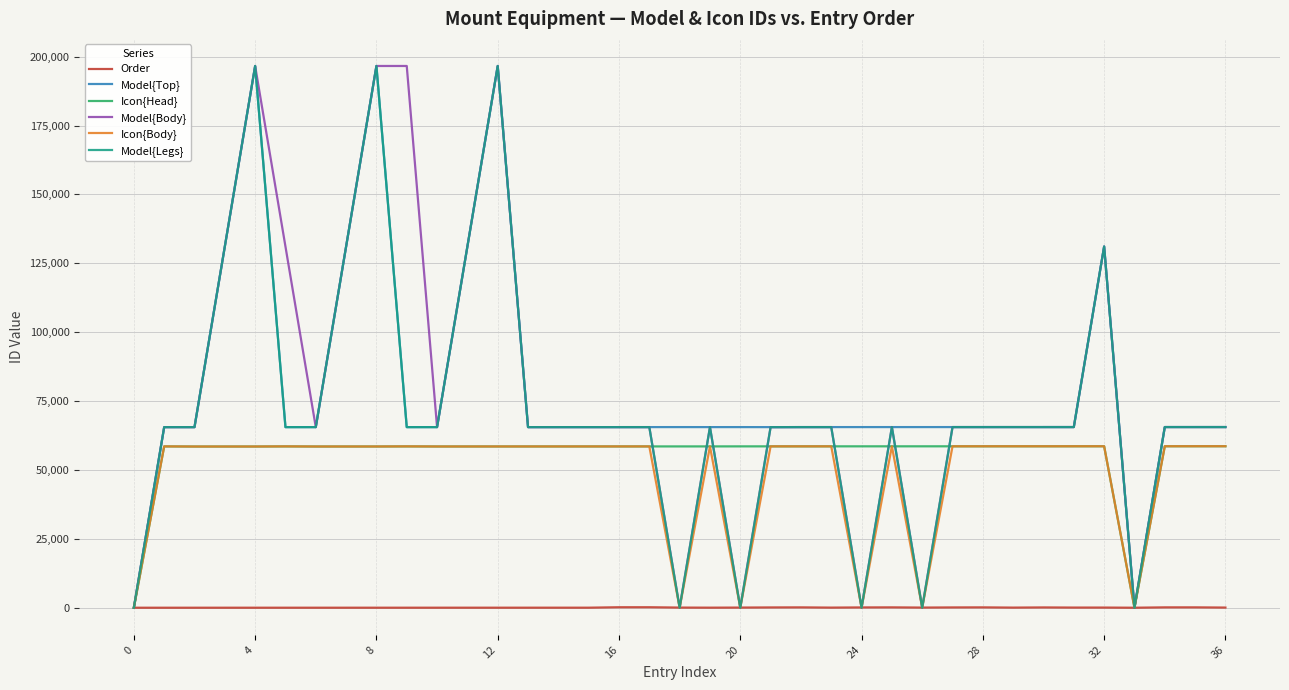

What is the highest value of the Model{Top} series?

196616